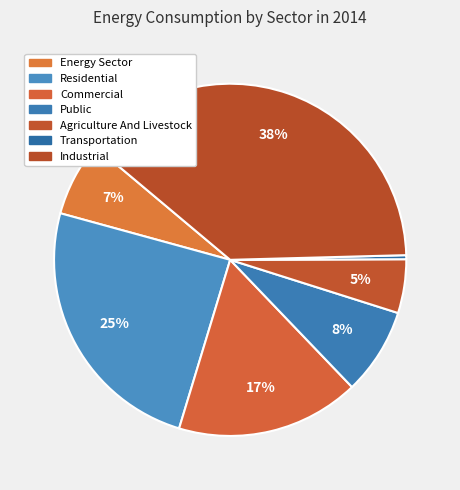

Is there any slice that represents more than half of the pie?

No